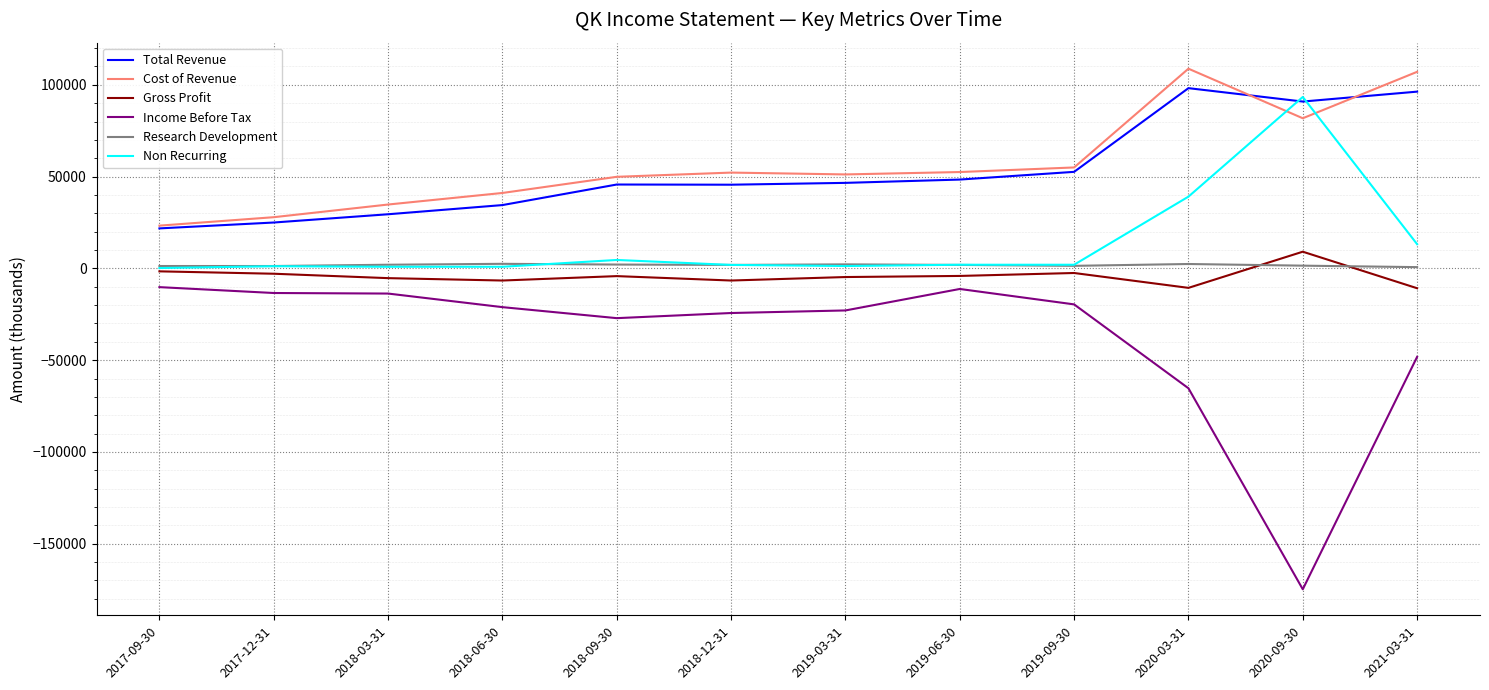

True or false: Gross Profit and Total Revenue intersect in this chart.

False